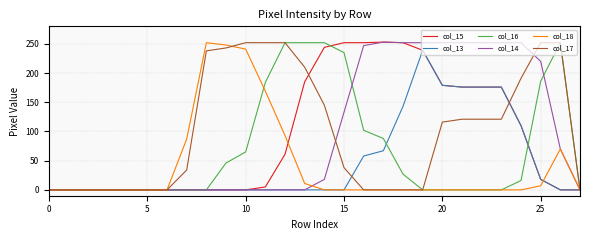

What is the average value of the col_16 series?

70